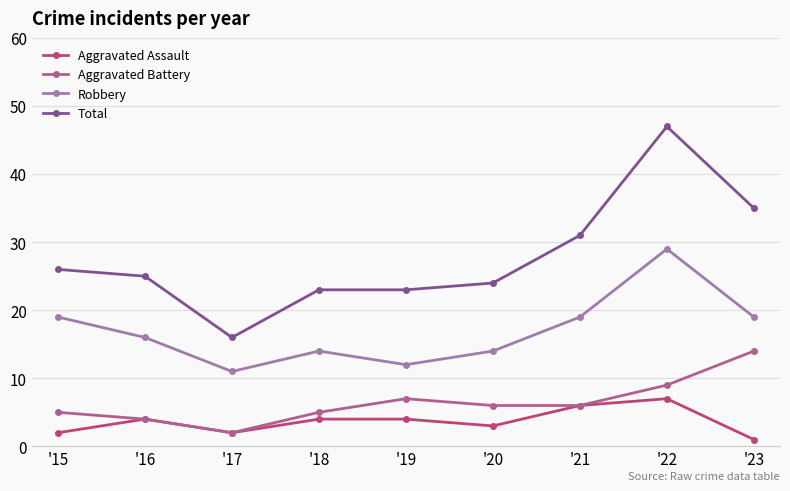

What is the difference between the highest and lowest values at '23?

34